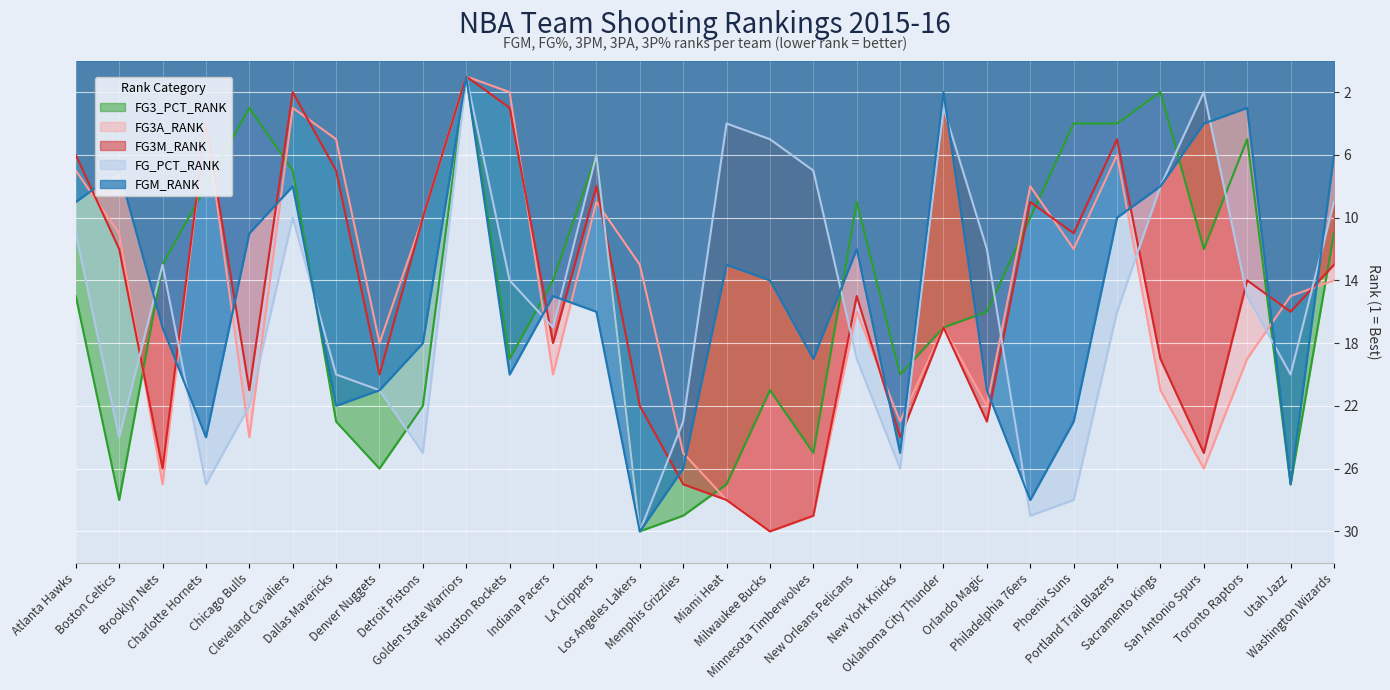

At which category is the sum across all series the highest?

Memphis Grizzlies